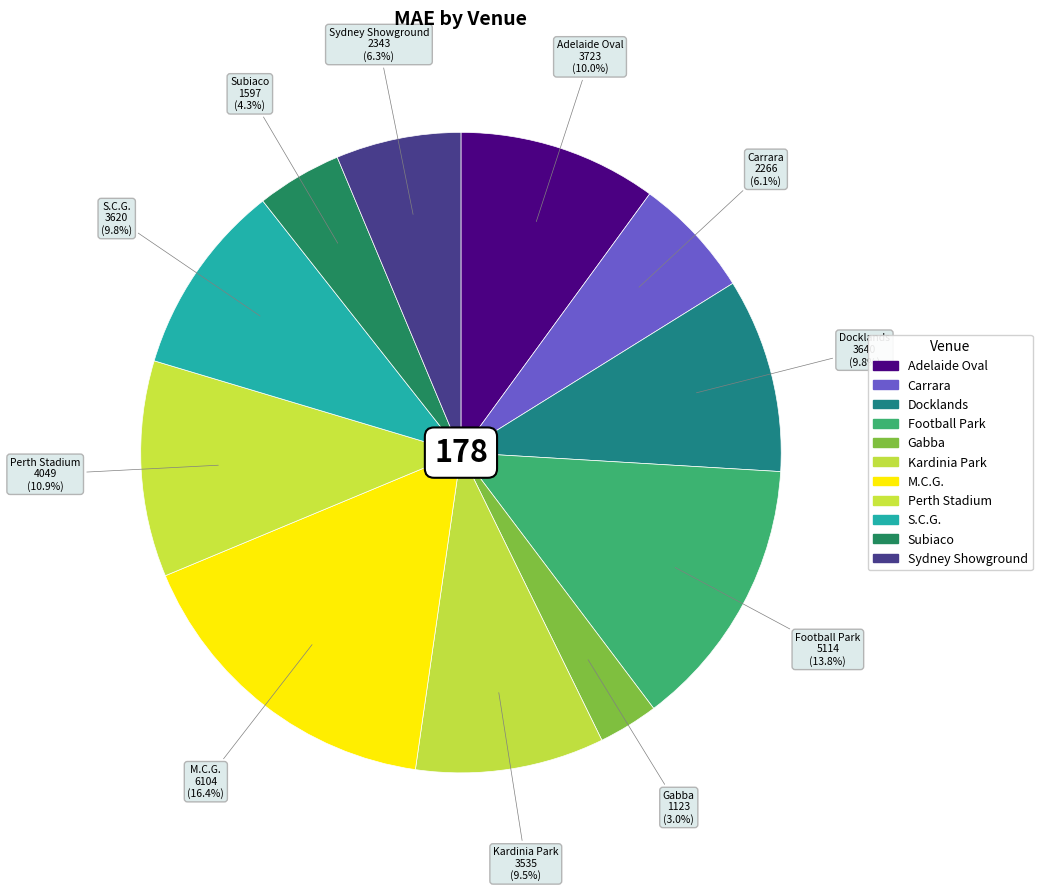

What is the change in value from Kardinia Park to M.C.G.?

+2569.0